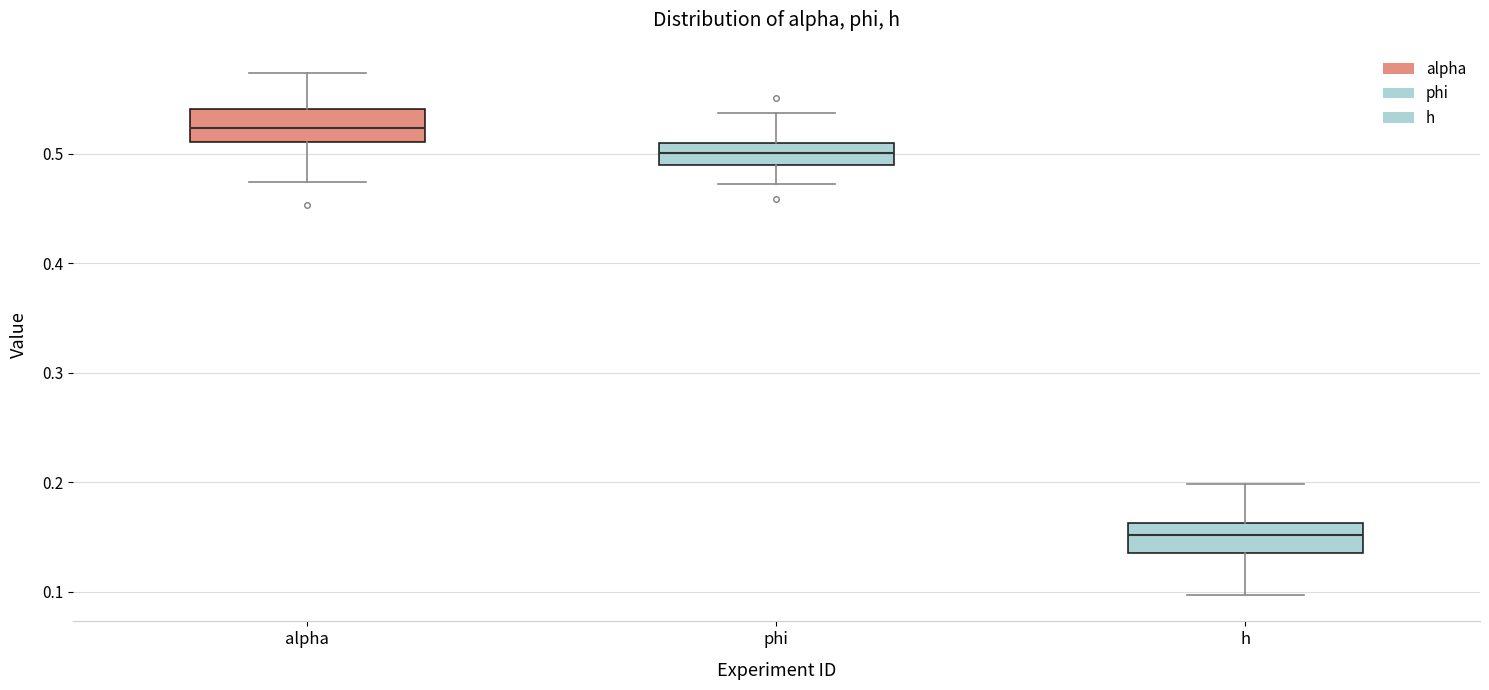

Where is the upper edge of the box for h on the y-axis? The values are not printed on the chart, so give them approximately, as read against the axis.

0.16